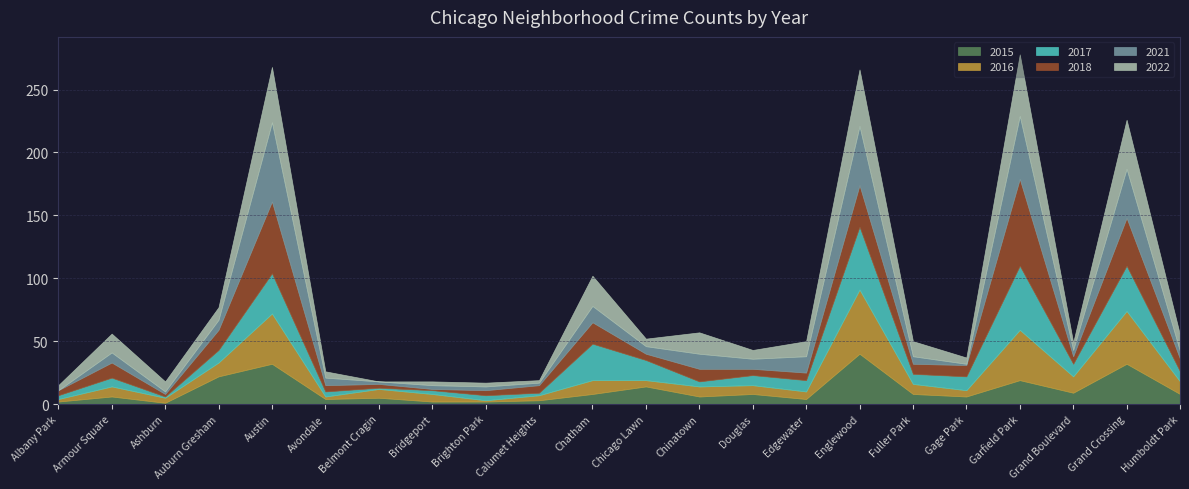

What is the label of the 19th point from the left?

Garfield Park